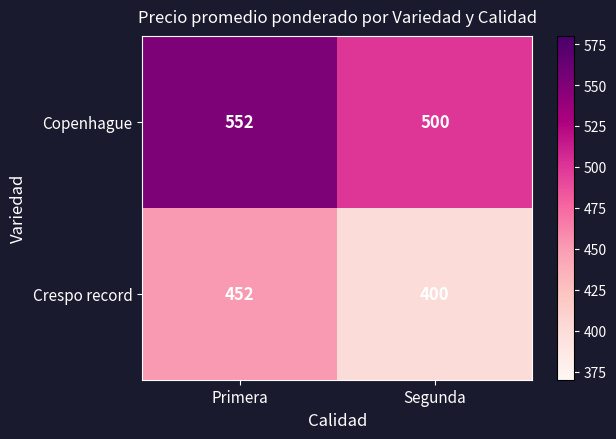

At which label does Crespo record reach its peak?

Primera